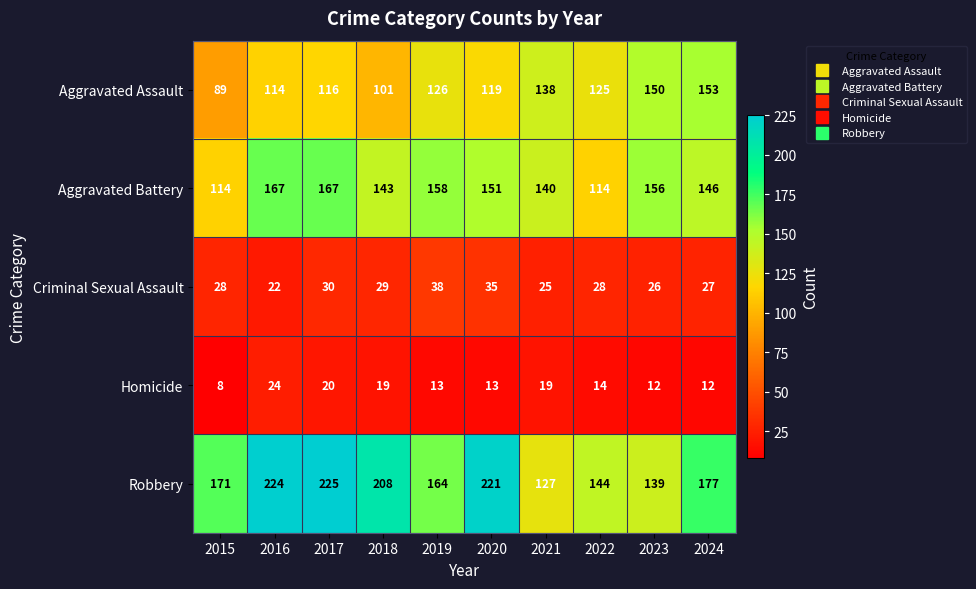

How many categories are shown in the chart?

10